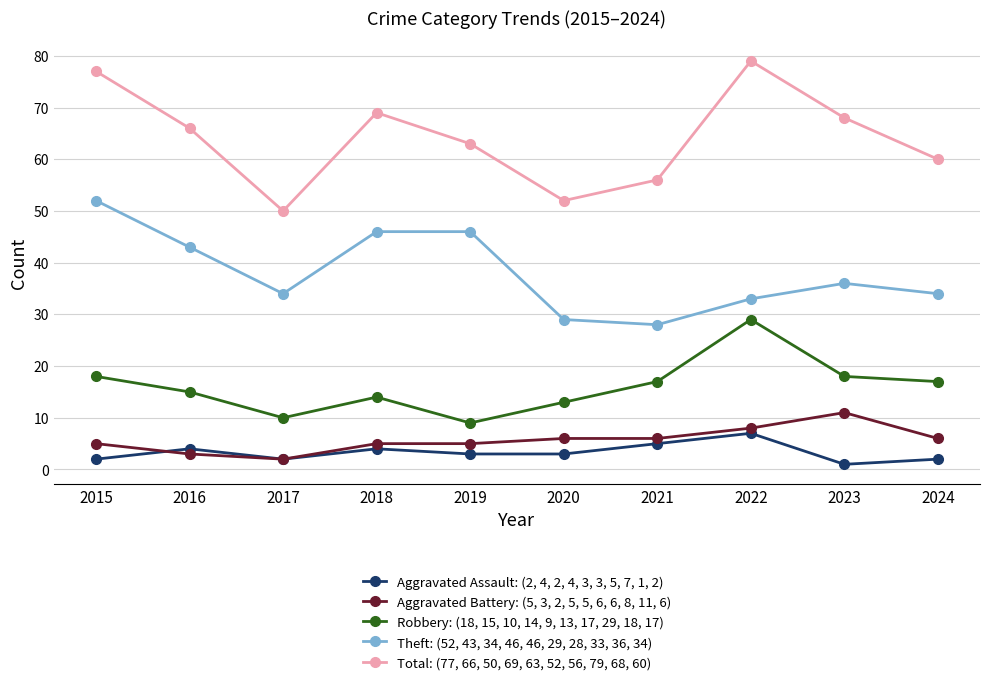

How many distinct data groups are displayed?

5